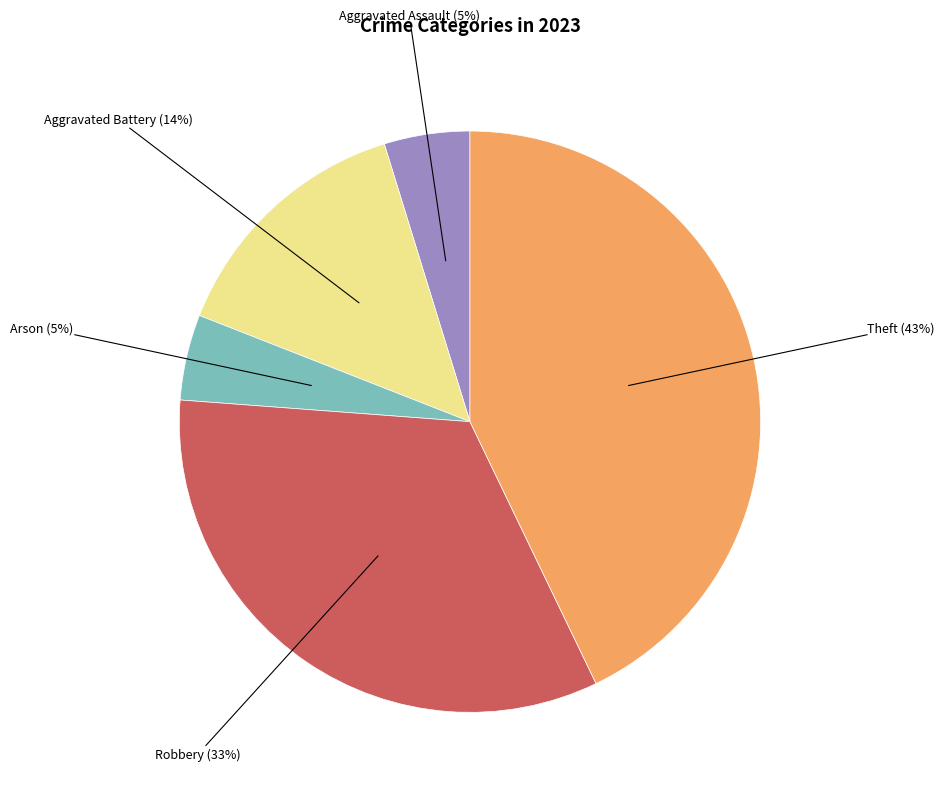

To the nearest percent, what is the combined percentage of Robbery and Arson?

38%